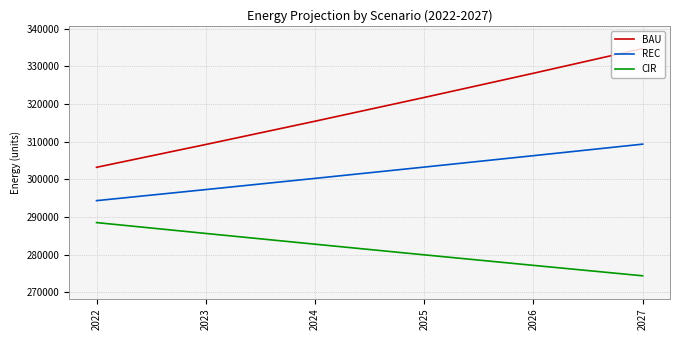

True or false: BAU and CIR intersect in this chart.

False